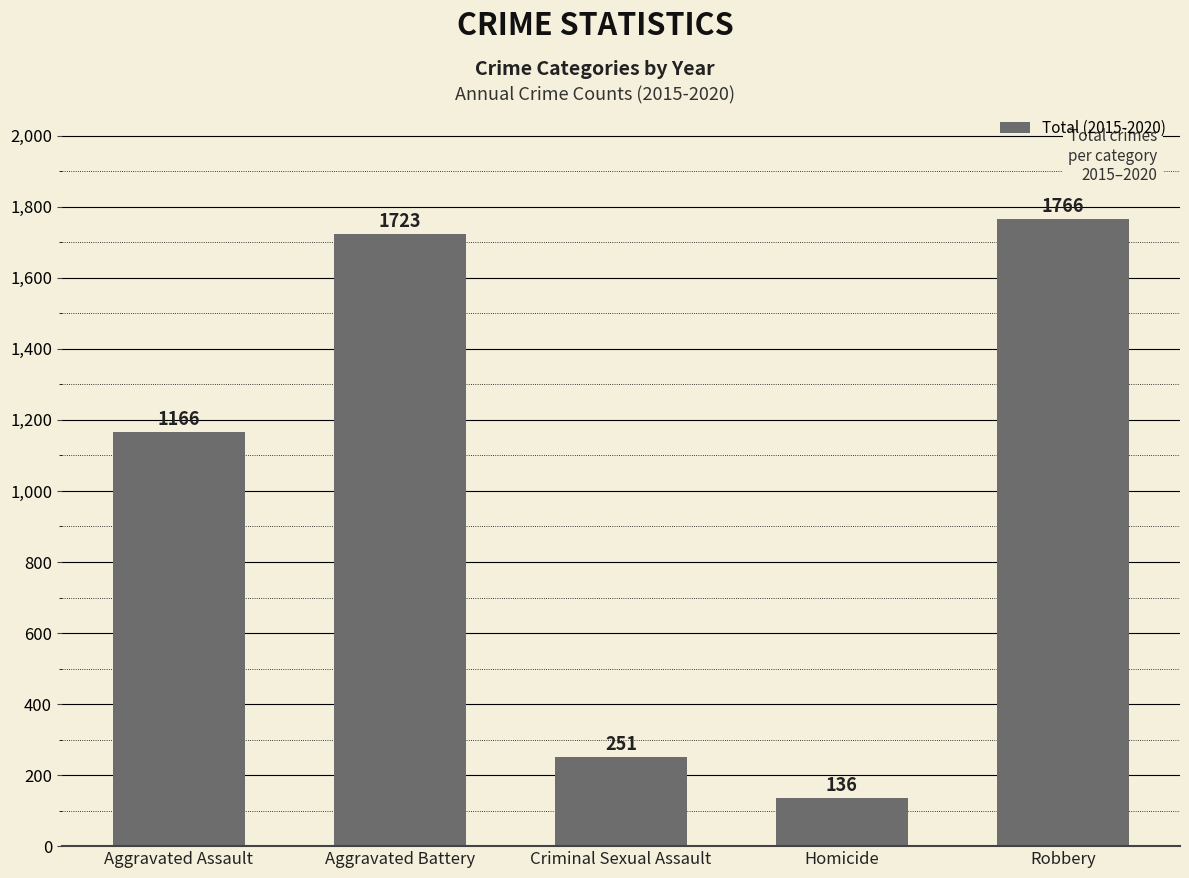

What is the label of the 5th bar from the right?

Aggravated Assault